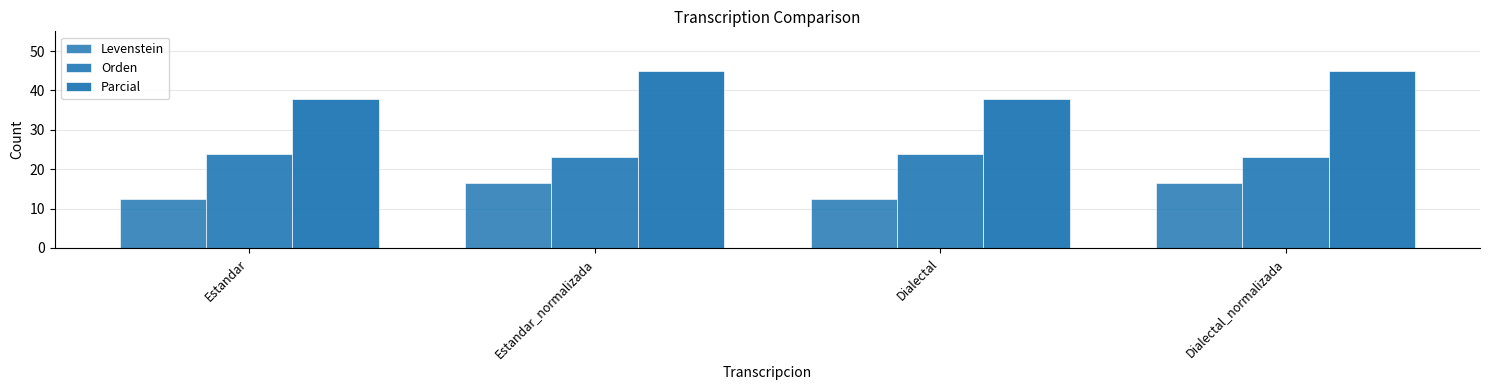

How many groups of bars are there?

4